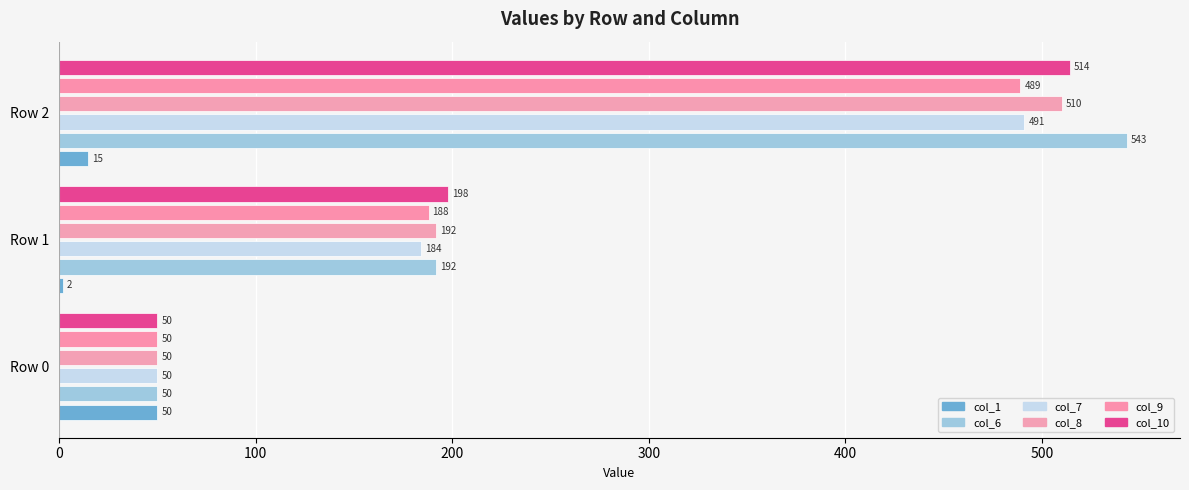

How many data points in col_8 are less than 192?

1